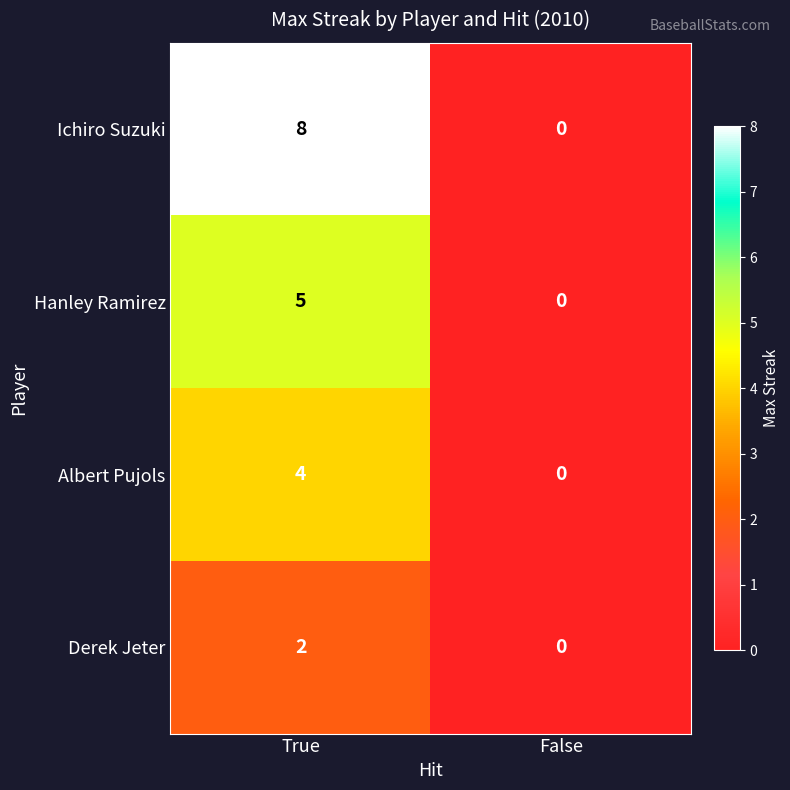

List the series in order of their peak value, lowest first.

Derek Jeter, Albert Pujols, Hanley Ramirez, Ichiro Suzuki